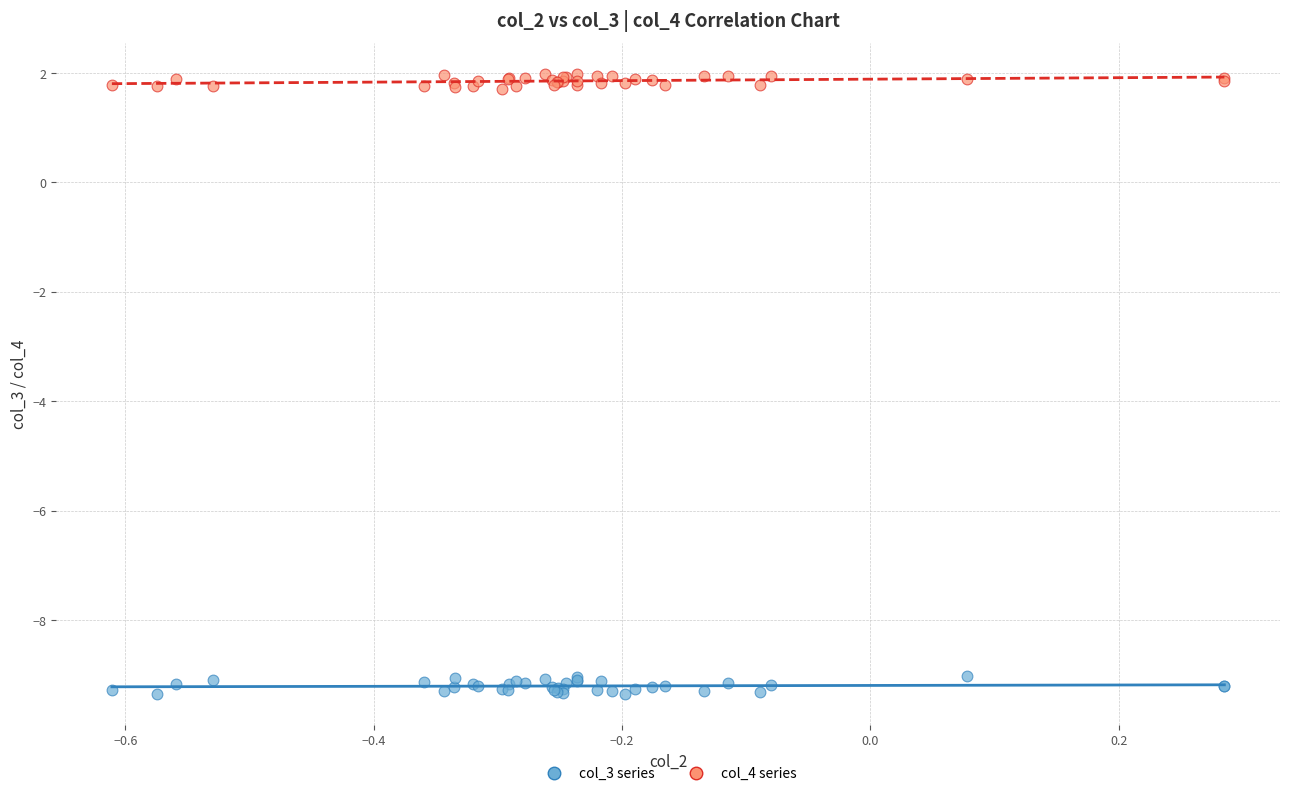

What is the X range (max minus min) for the scatter plot?

0.9